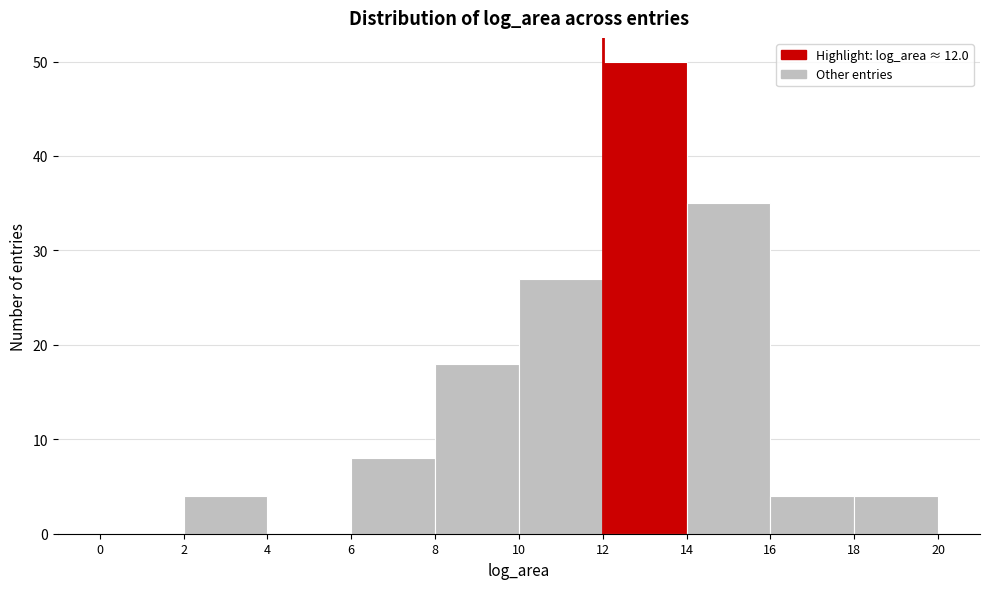

Which range on the x-axis has the tallest bar?

12 to 14